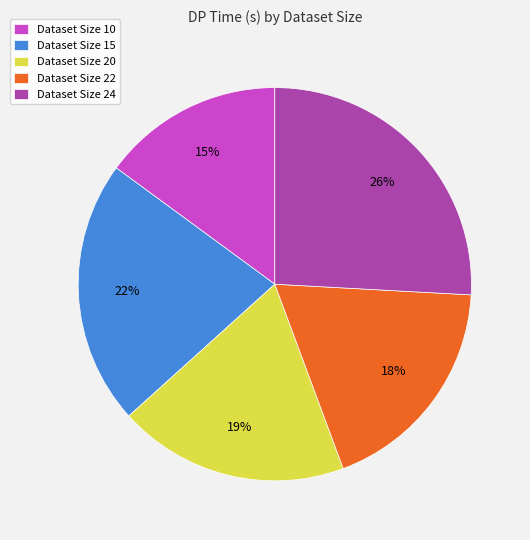

Does any single category account for the majority?

No